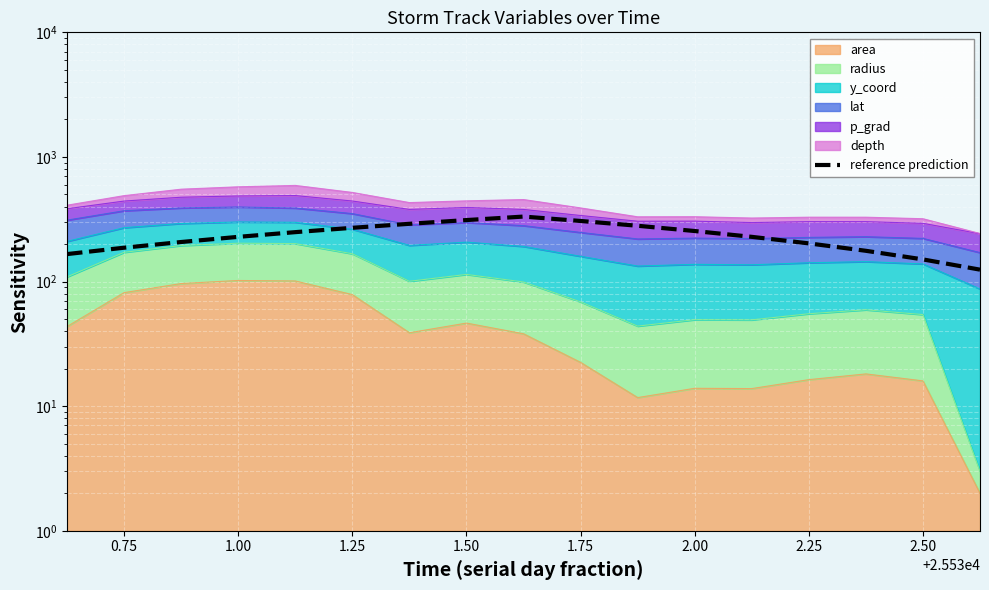

What is the maximum value shown in the chart?

332.2